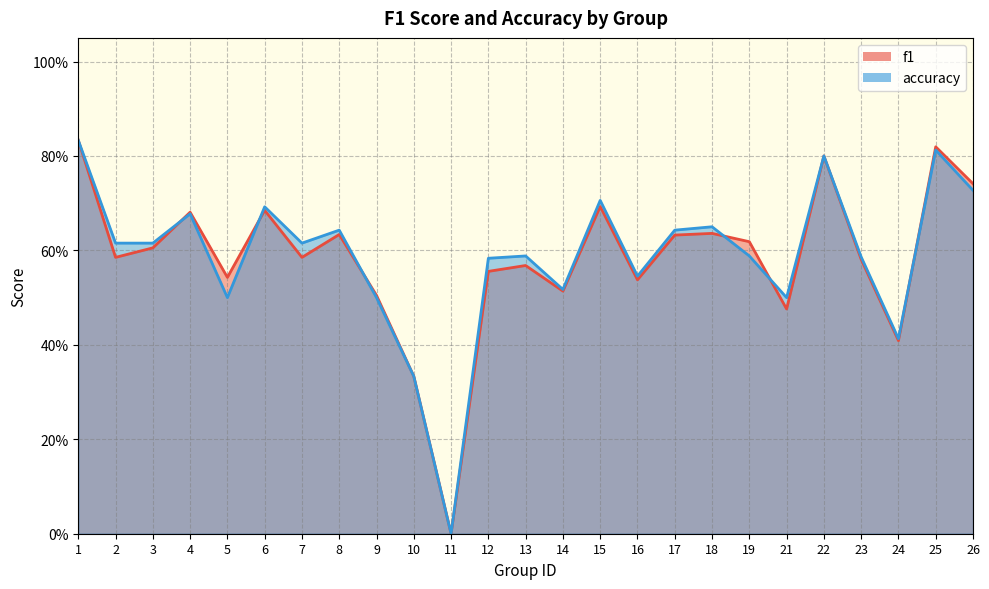

Reading right to left, transcribe all the data shown in this chart.

f1: 0.7	0.8	0.4	0.6	0.8	0.5	0.6	0.6	0.6	0.5	0.7	0.5	0.6	0.6	0.0	0.3	0.5	0.6	0.6	0.7	0.5	0.7	0.6	0.6	0.8
accuracy: 0.7	0.8	0.4	0.6	0.8	0.5	0.6	0.7	0.6	0.5	0.7	0.5	0.6	0.6	0.0	0.3	0.5	0.6	0.6	0.7	0.5	0.7	0.6	0.6	0.8